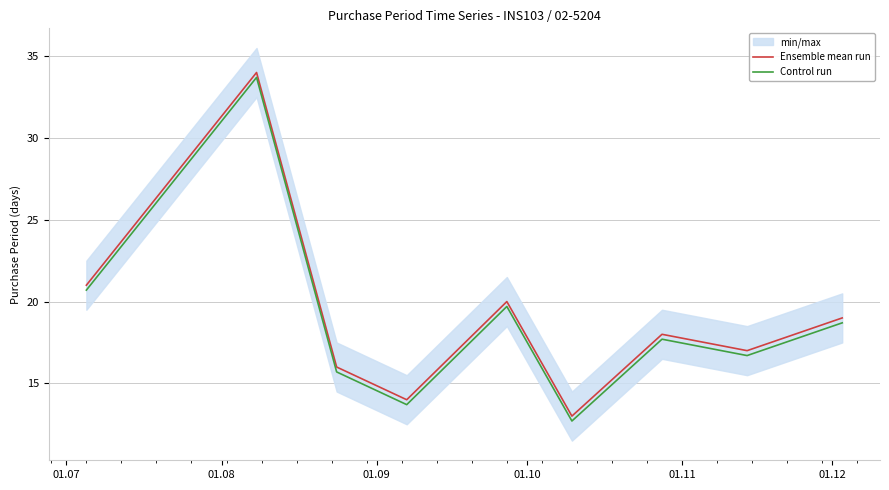

At how many categories does at least one series exceed 21?

1